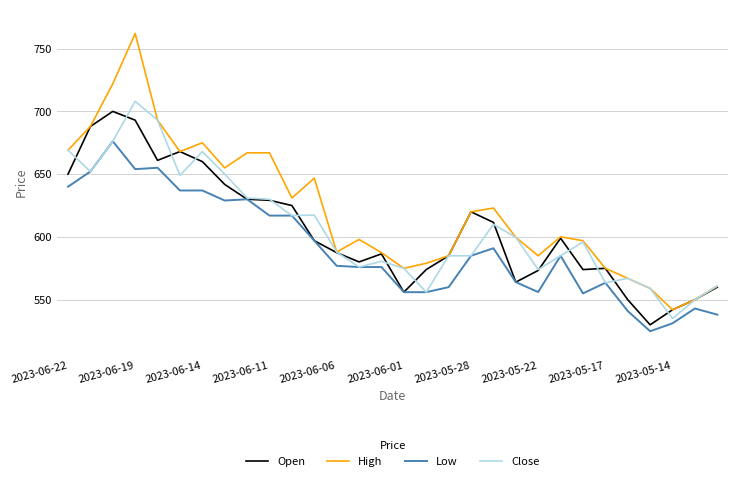

How many distinct data groups are displayed?

4